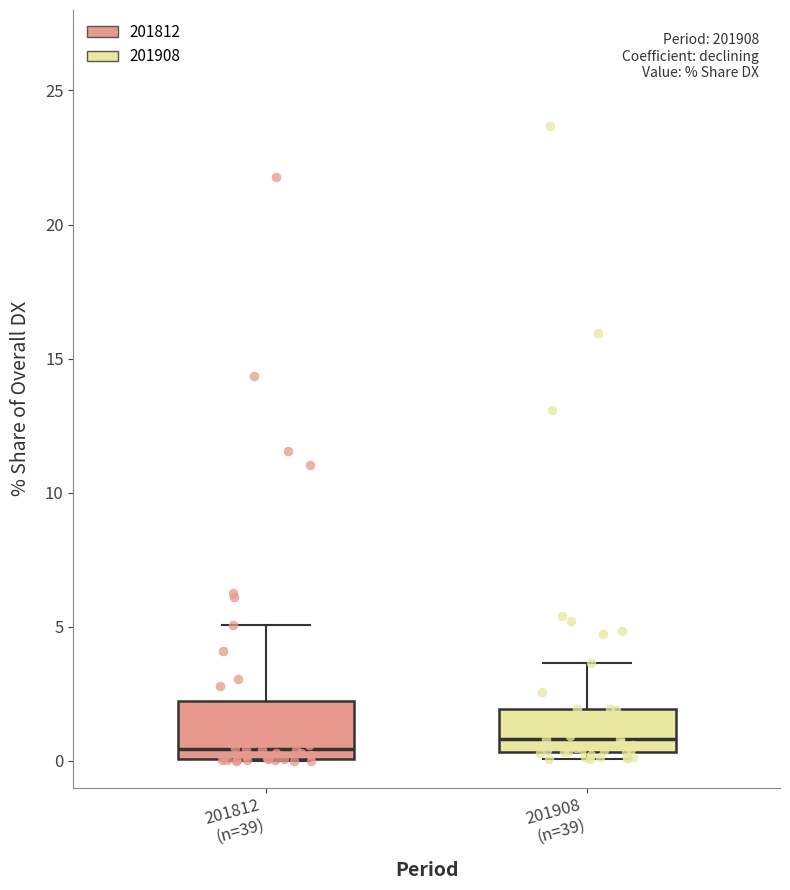

Reading left to right, transcribe this box plot: for each box, give where its median line is, the range the box spans, and where its two whiskers end, as read against the y-axis. The values are not printed on the chart, so give them approximately, as read against the axis.

201812 (n=39): median 0.5, box 0.0 to 2.0, whiskers 0.0 to 5.0
201908 (n=39): median 1.0, box 0.5 to 2.0, whiskers 0.0 to 3.5